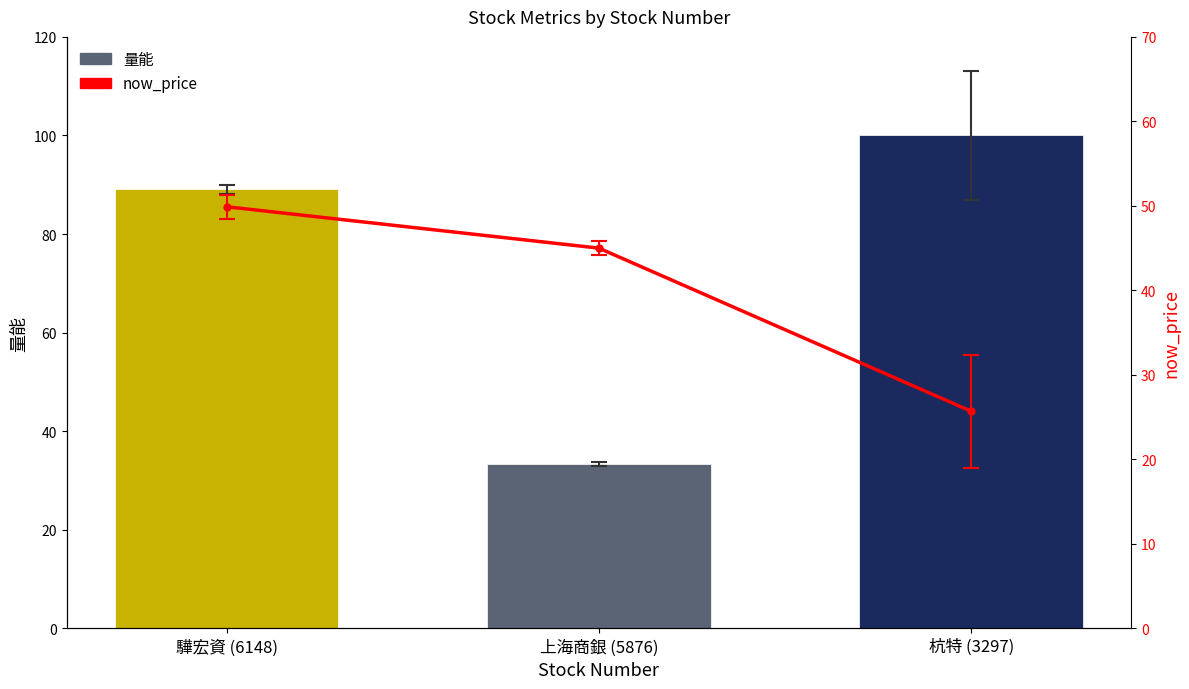

How many values in the 量能 series exceed 89?

2